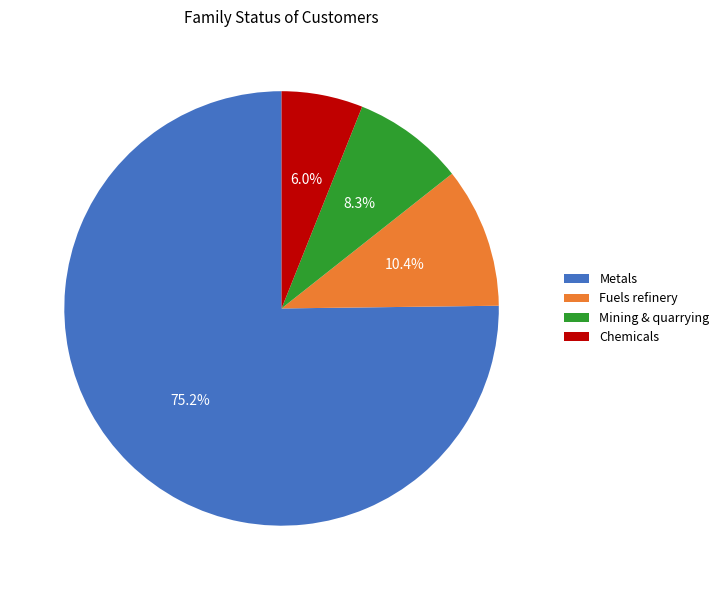

What is the largest slice in the pie chart?

Metals